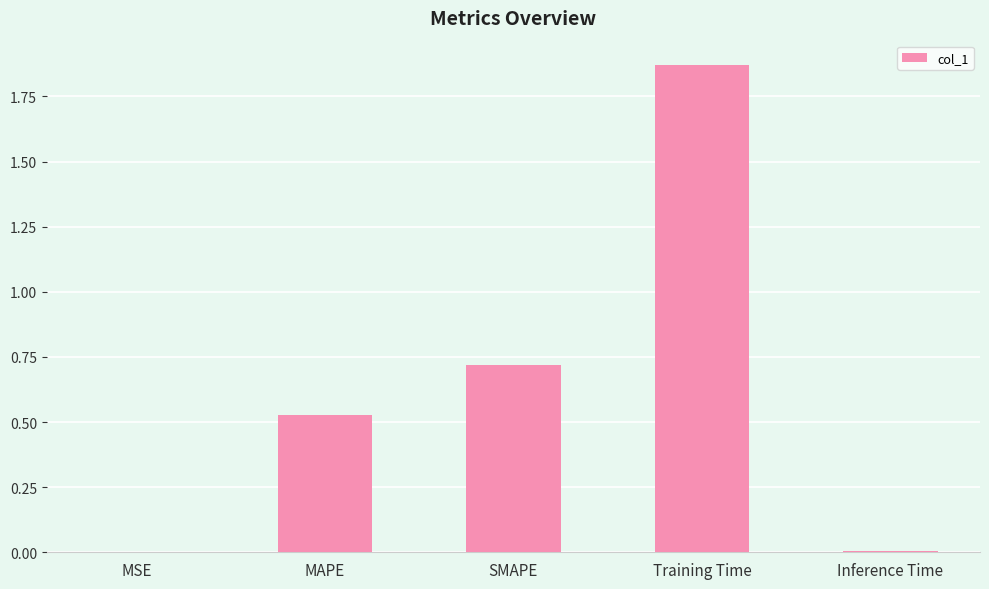

What is the change in value from MAPE to Training Time?

+1.3